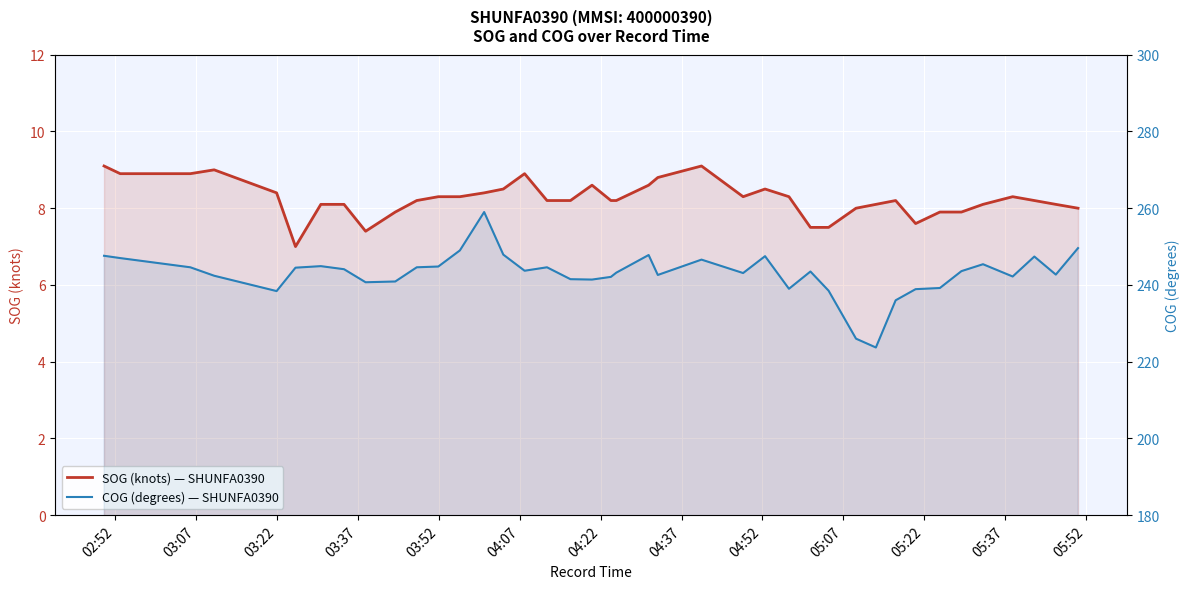

What is the difference between the second highest and minimum values in the SOG (knots) — SHUNFA0390 series?

2.1